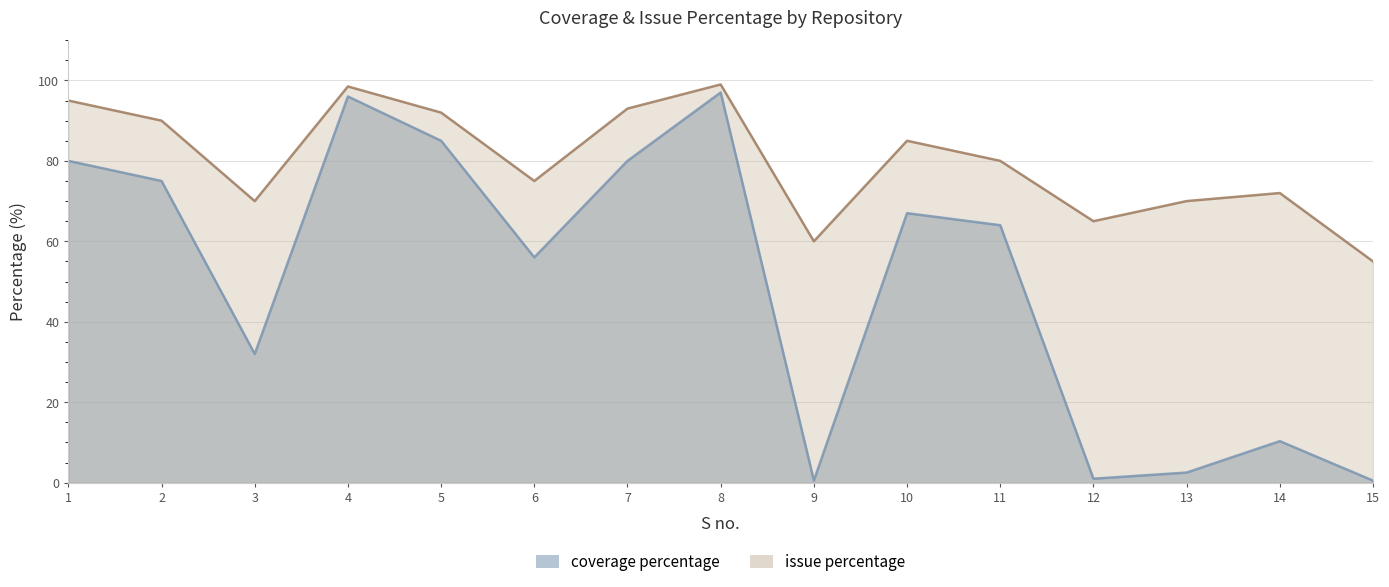

What is the difference between the maximum and minimum values in the coverage percentage series?

96.5